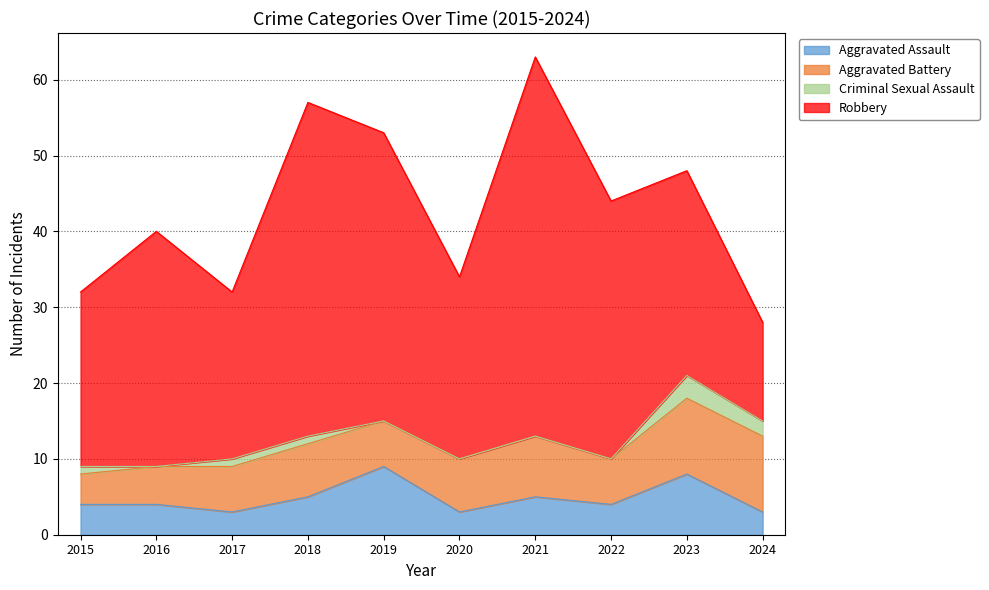

At which category does Aggravated Battery reach its first local valley?

2019